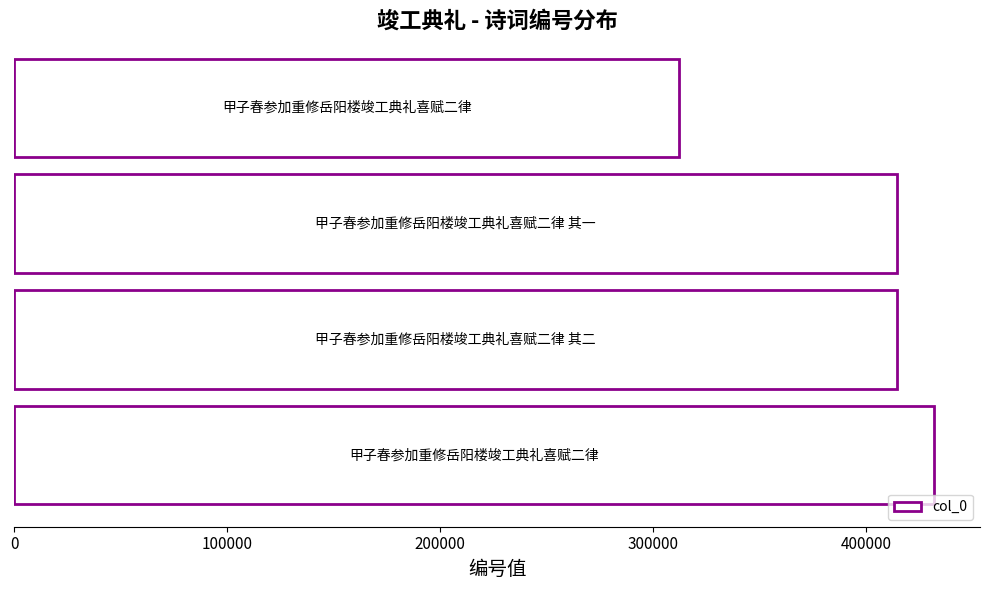

What is the minimum value shown in the chart?

312064